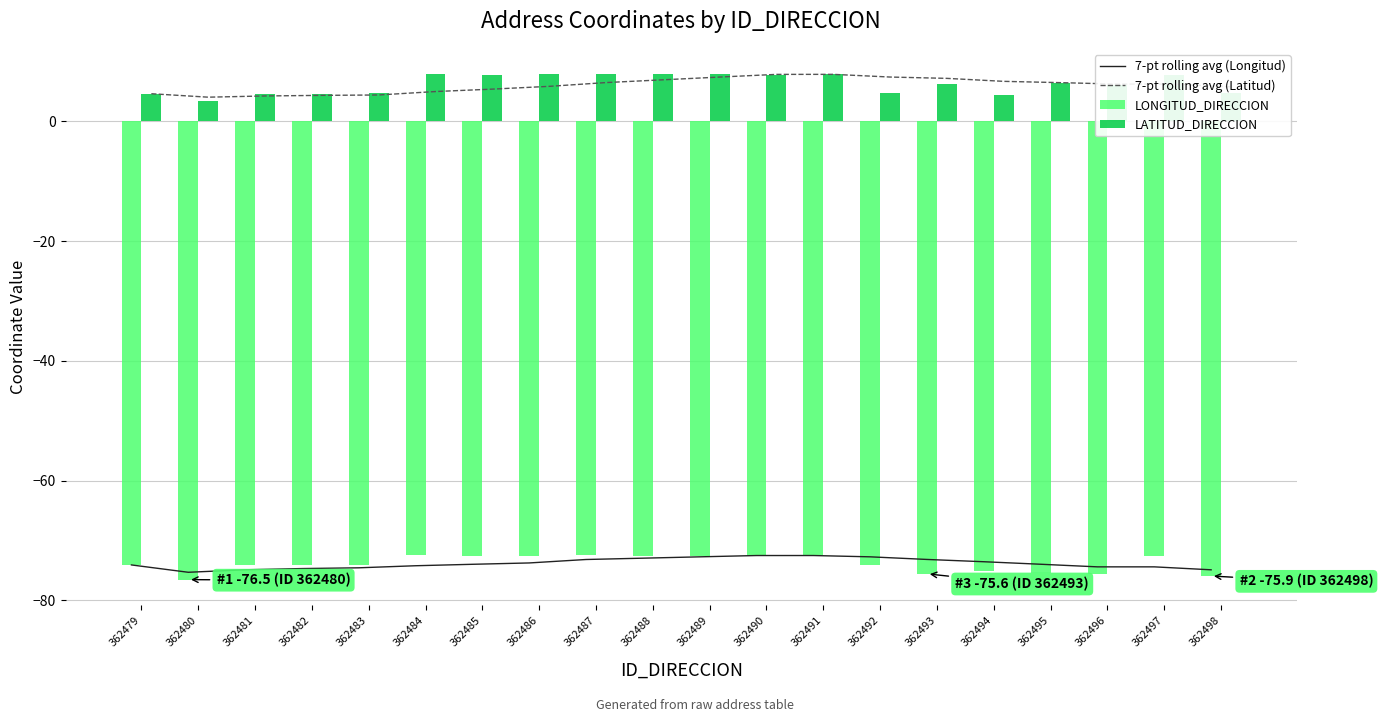

The value of LONGITUD_DIRECCION at 362496 is -26.3. True or false?

False